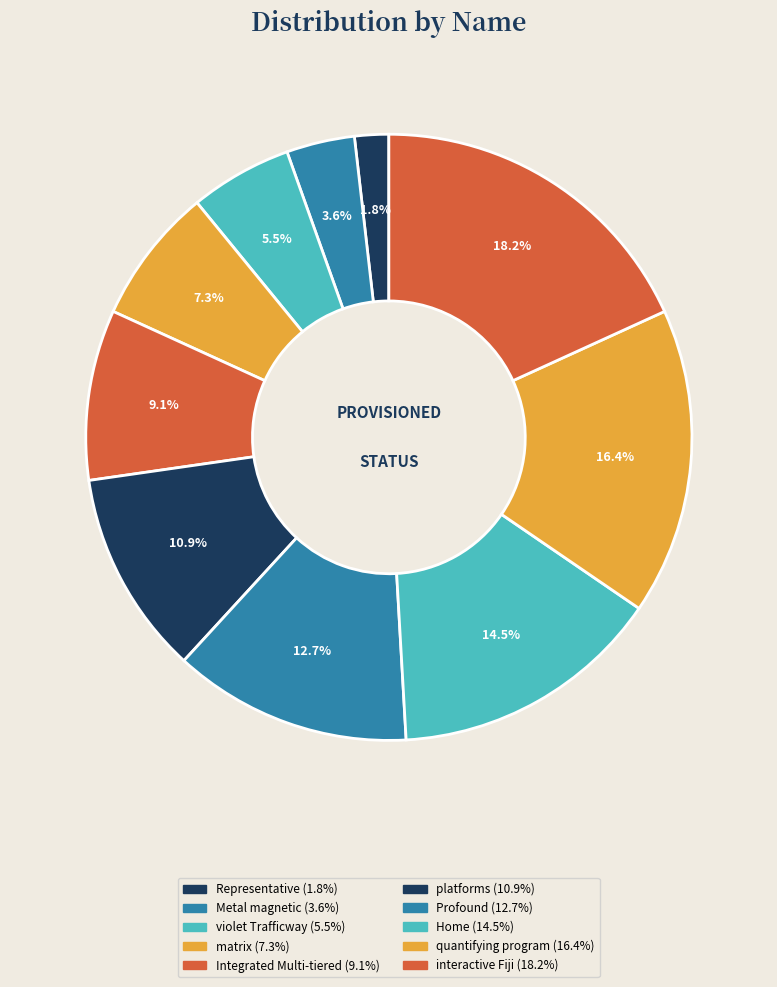

How many slices are in this pie chart?

10